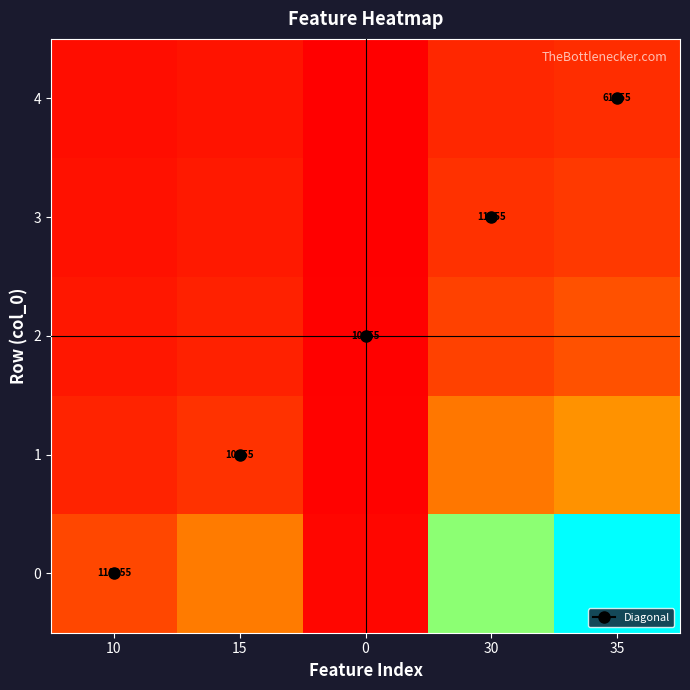

At which category is the sum across all series the highest?

35